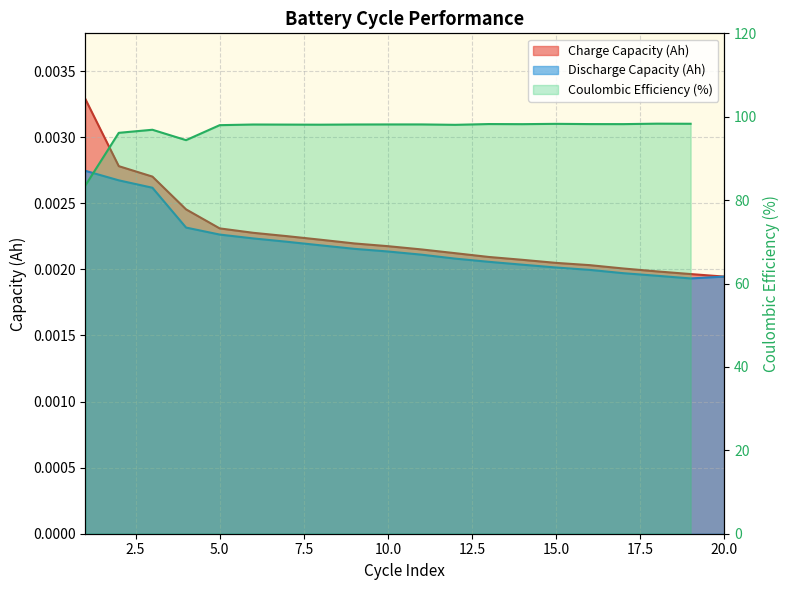

True or false: Charge Capacity (Ah) and Discharge Capacity (Ah) cross at least once.

False